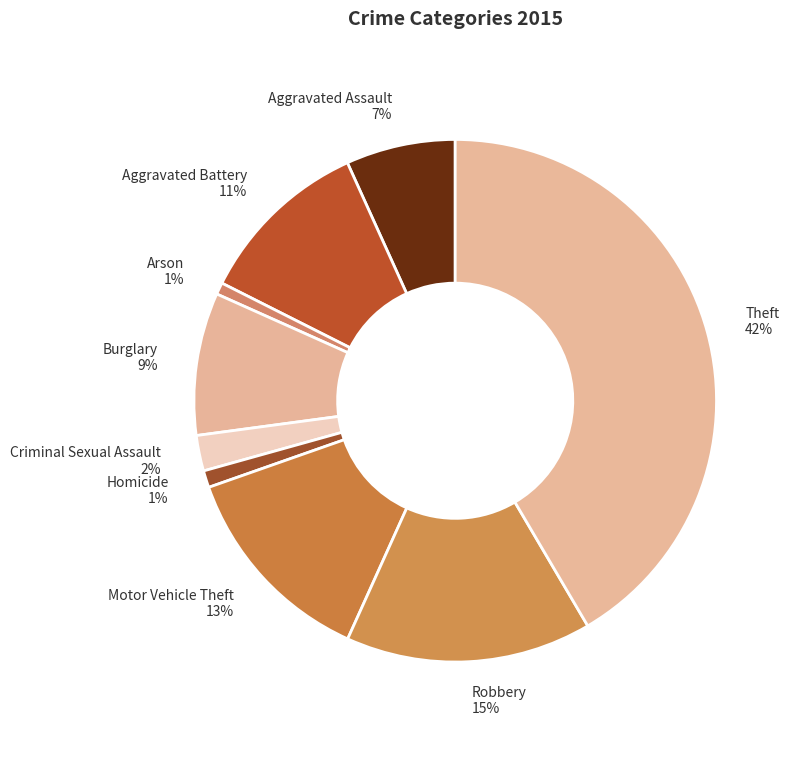

Does Aggravated Battery represent more than half of the total?

No